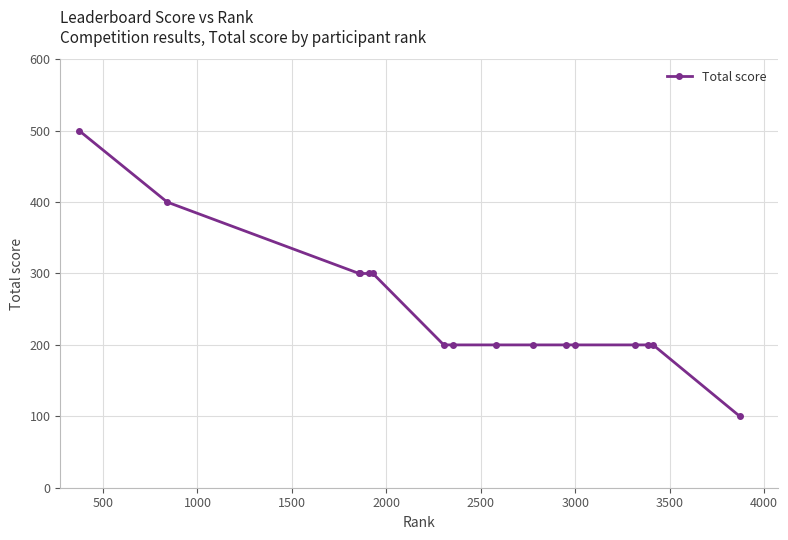

What is the smallest value displayed?

100